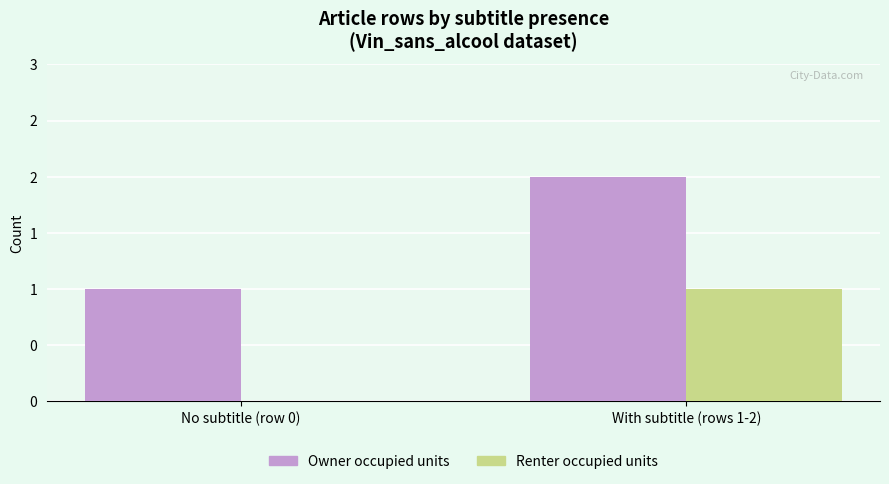

At which label is Renter occupied units closest to 0?

No subtitle (row 0)